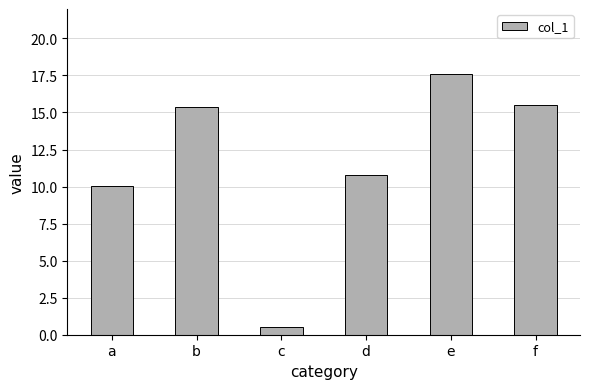

The value at f is 24.0. True or false?

False